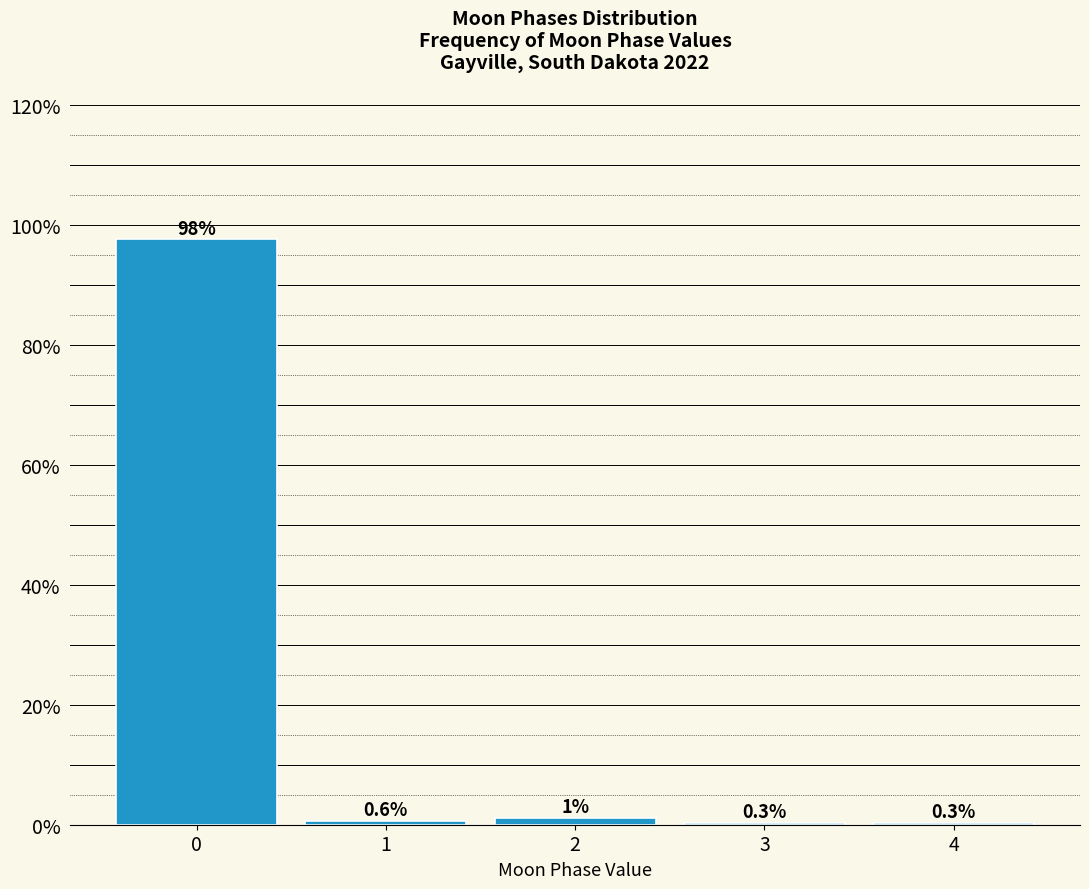

Reading left to right, list all the values displayed in this chart.

0=97.6	1=0.6	2=1.2	3=0.3	4=0.3